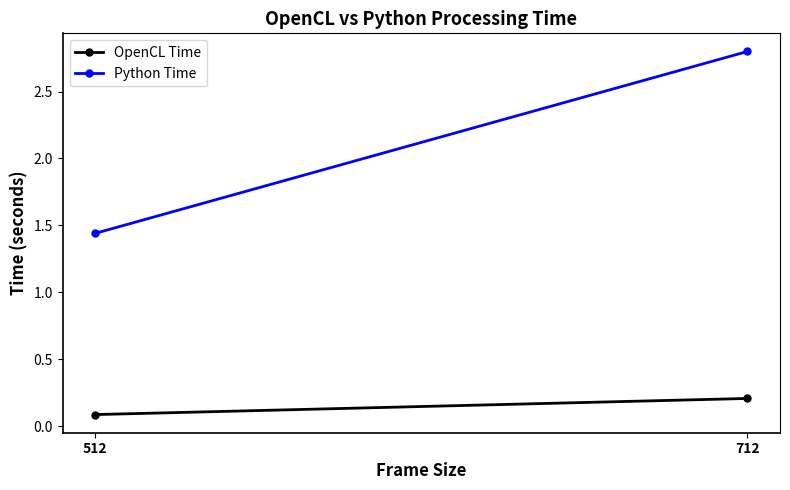

What is the difference between the highest and lowest values at 712?

2.6